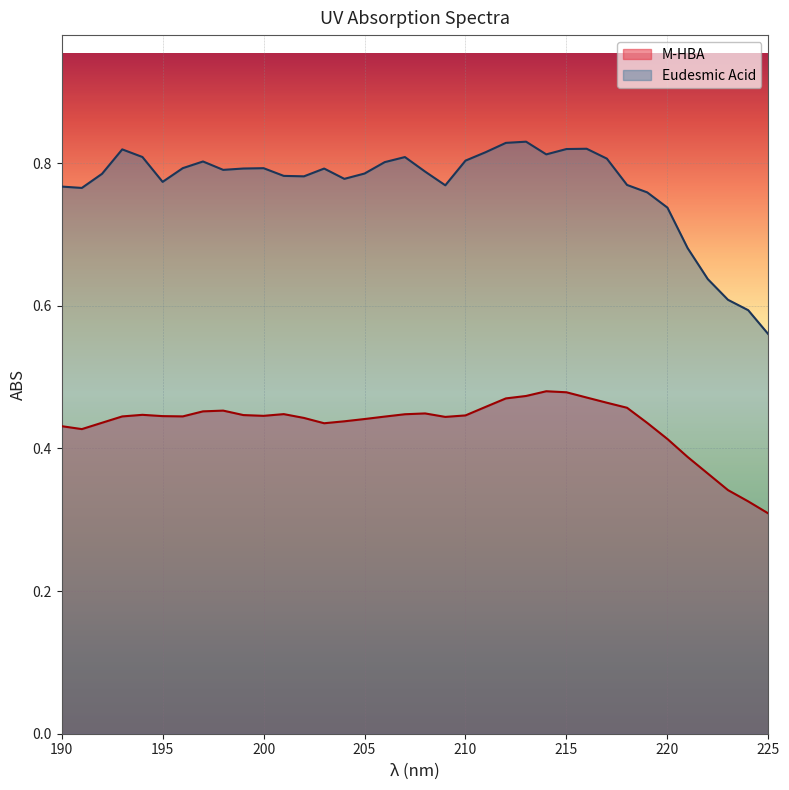

How many categories are shown in the chart?

36